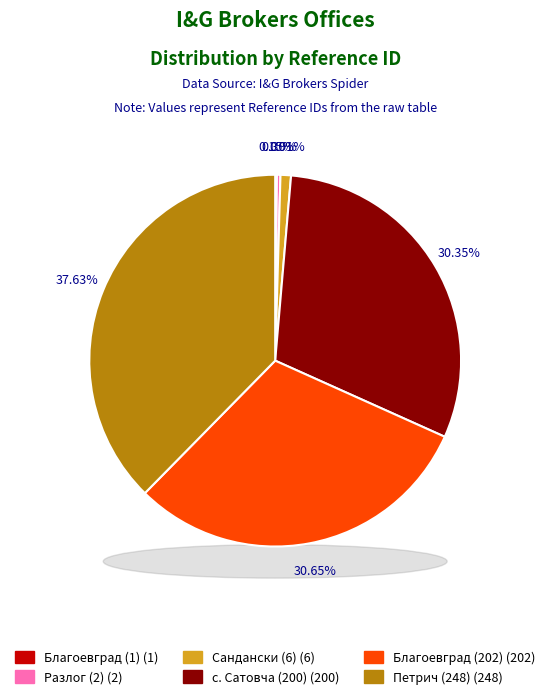

Count the number of slices in the pie.

6